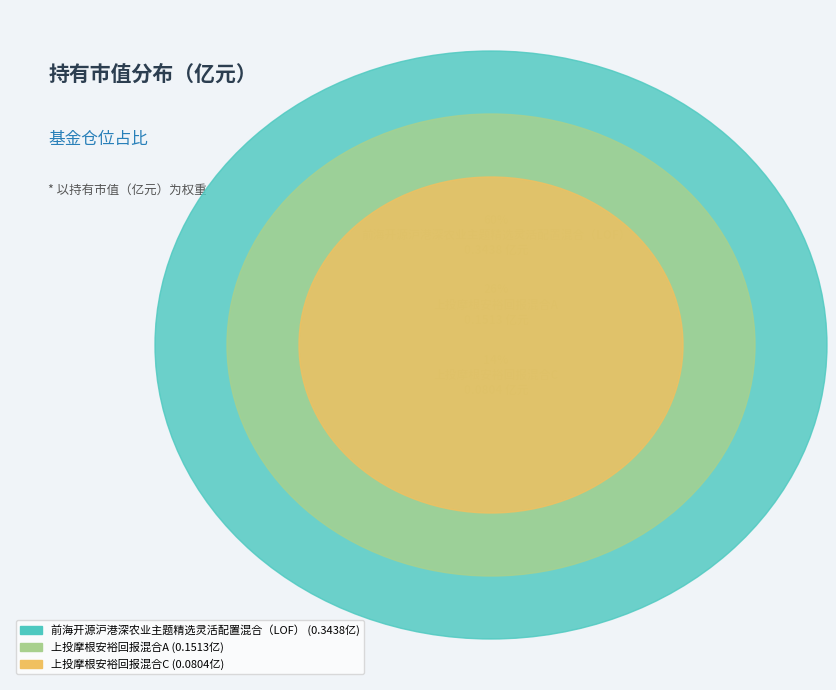

Which slice is the largest?

前海开源沪港深农业主题精选灵活配置混合（LOF）